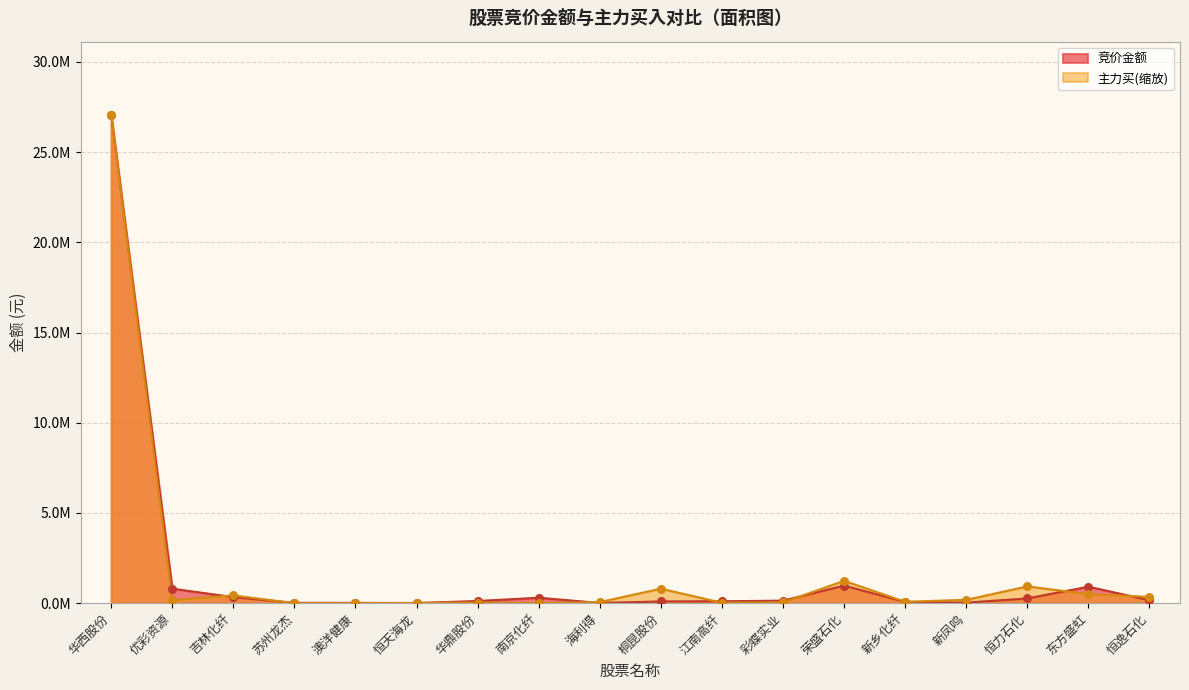

At which category is the sum across all series the highest?

华西股份